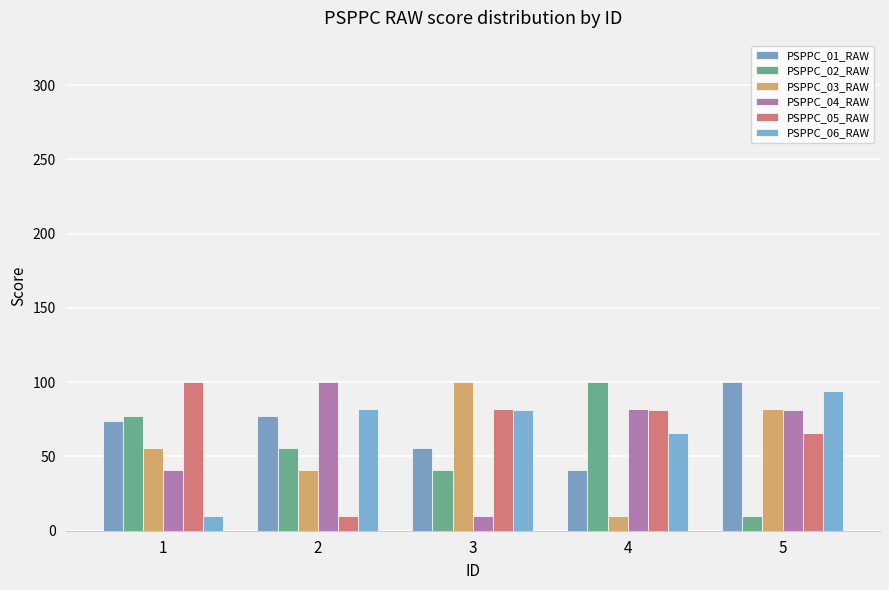

What is the sum of all PSPPC_03_RAW values?

289